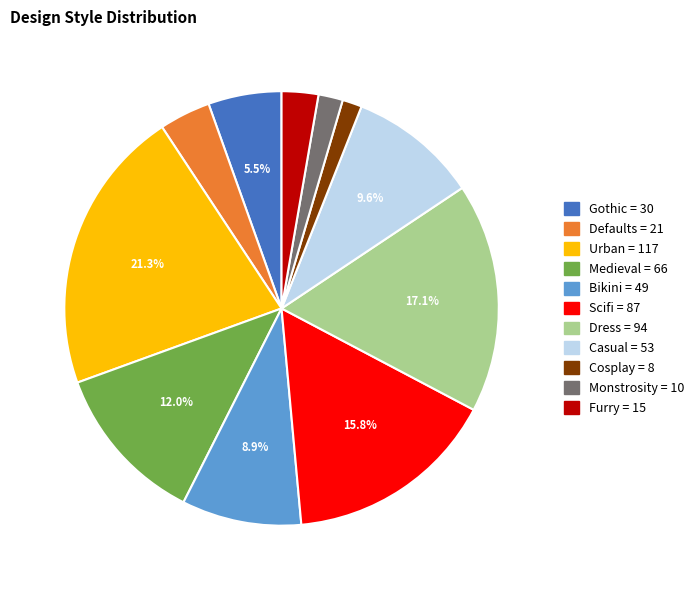

Which has a higher value, Urban or Dress?

Urban